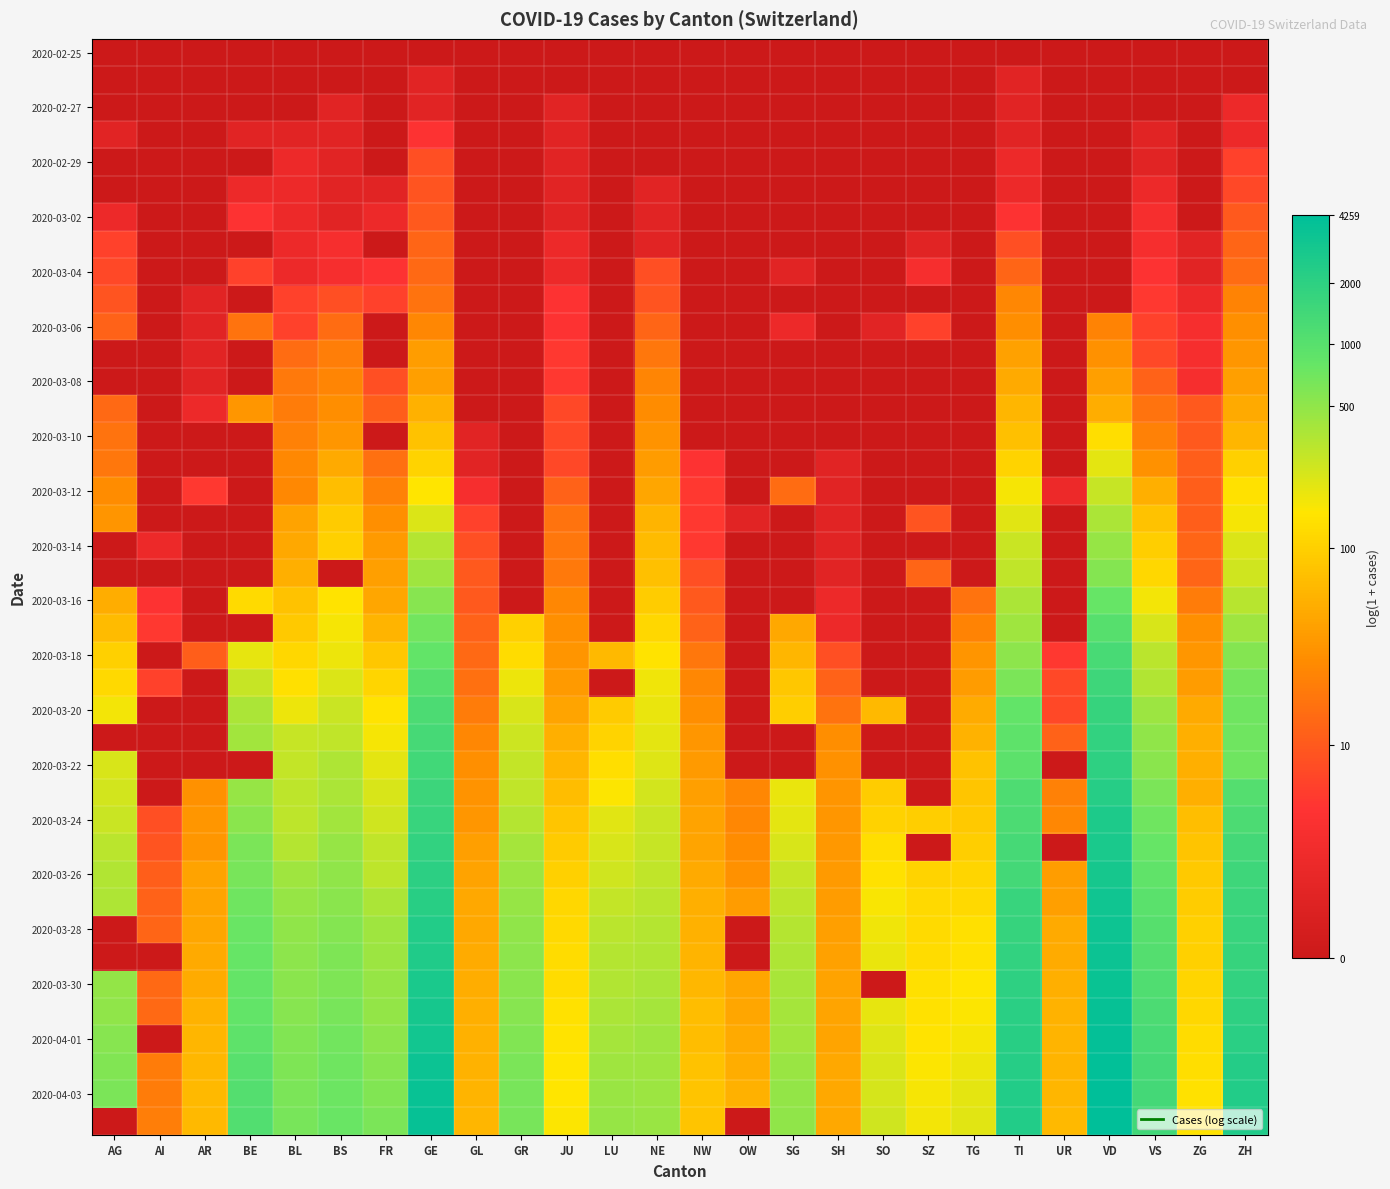

Which series changed the most between BE and VS?

2020-03-22